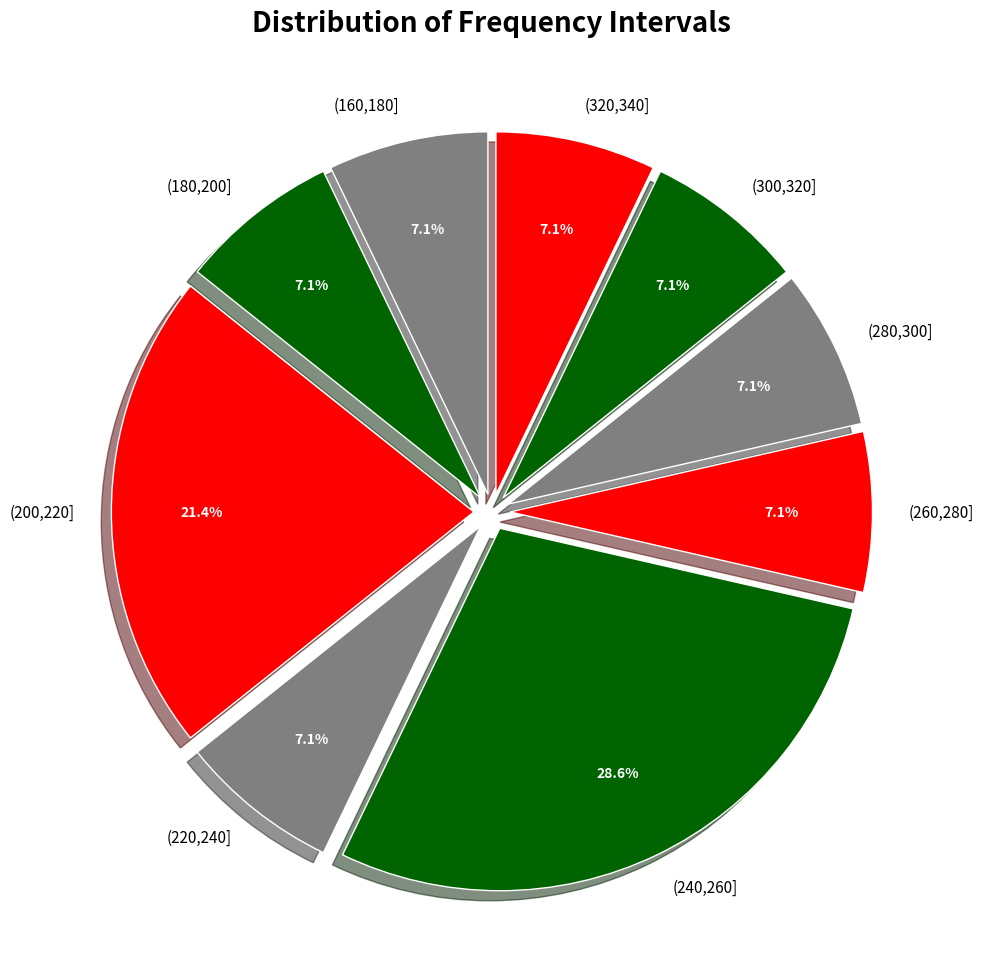

What percentage is the (220,240] slice, to the nearest percent?

7%